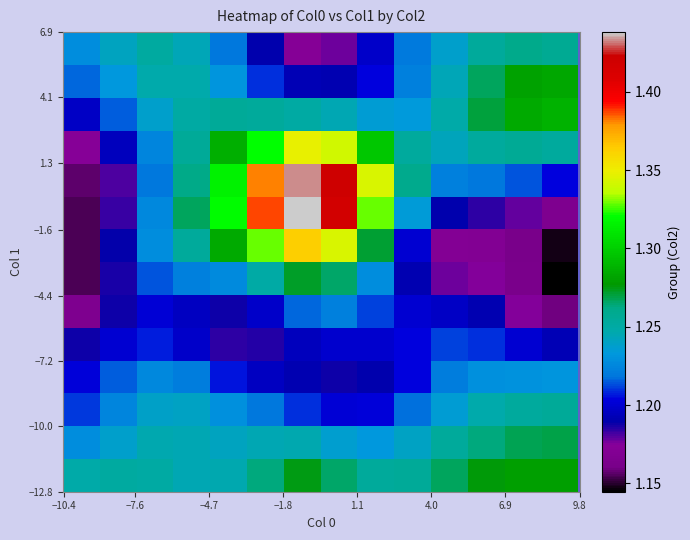

What is the maximum value shown in the chart?

1.4